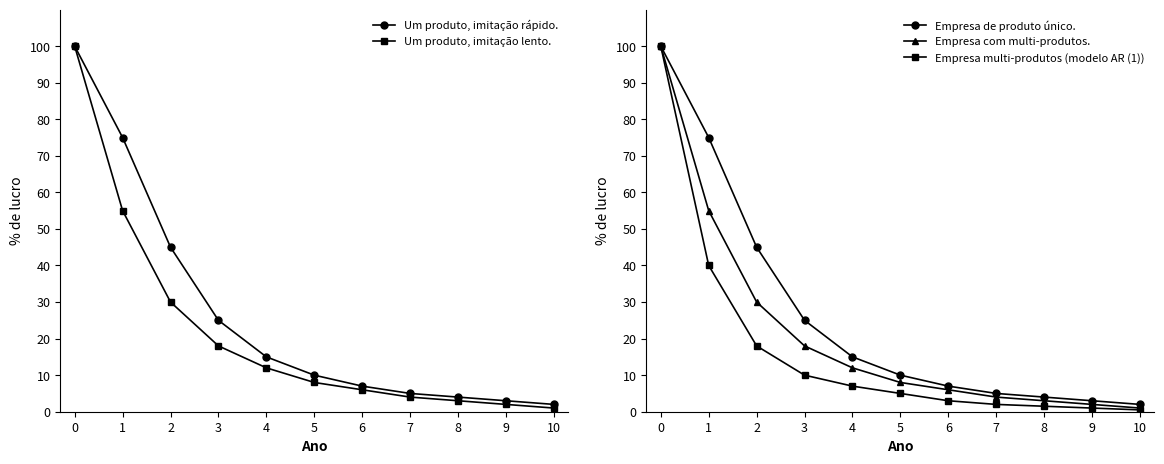

At which label is Médio closest to 50?

1